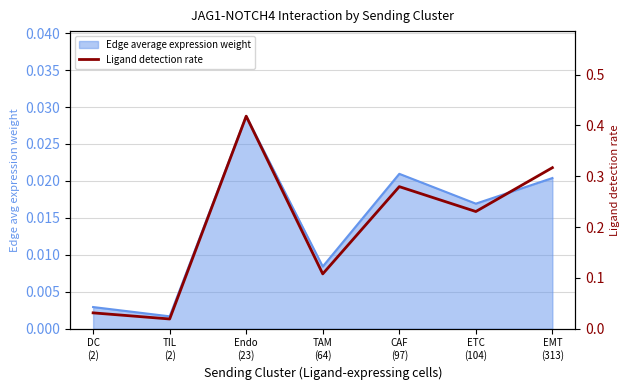

What is the value of the 5th point from the left?

0.3